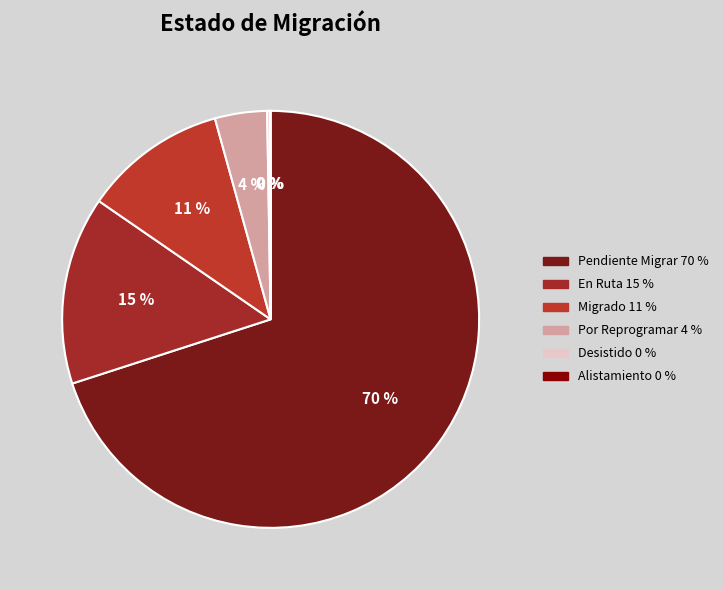

How many slices are in this pie chart?

6